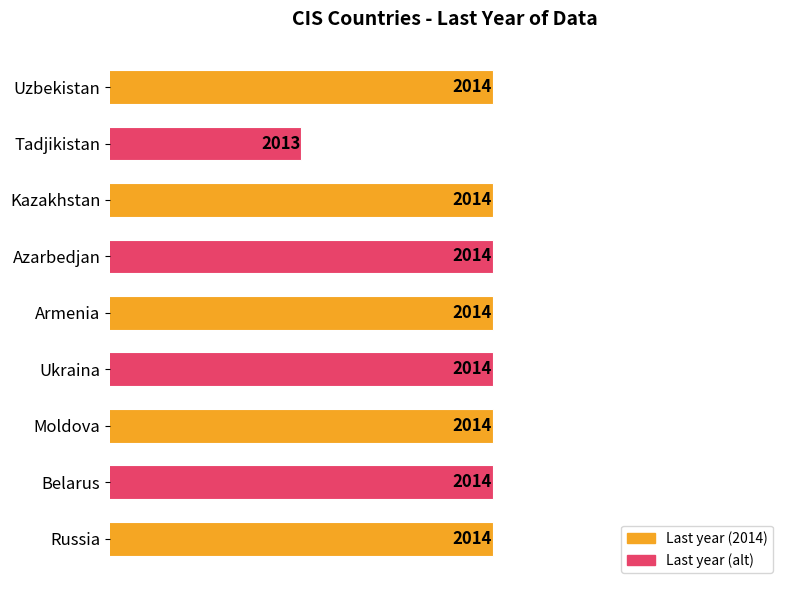

What is the difference between the second highest and minimum values?

1